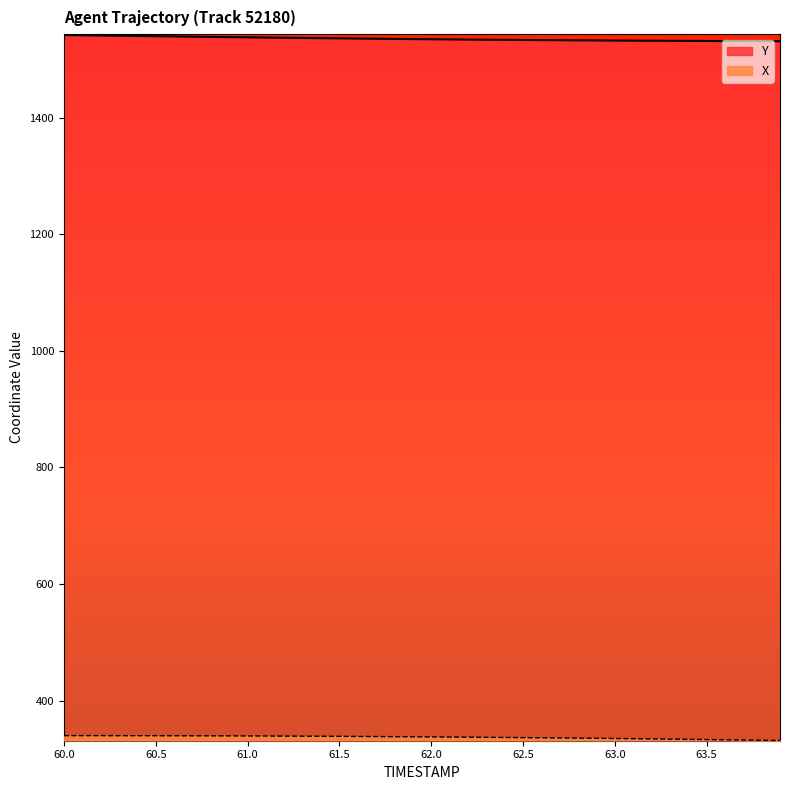

What is the spread (max minus min) of values at 60.2?

1201.0